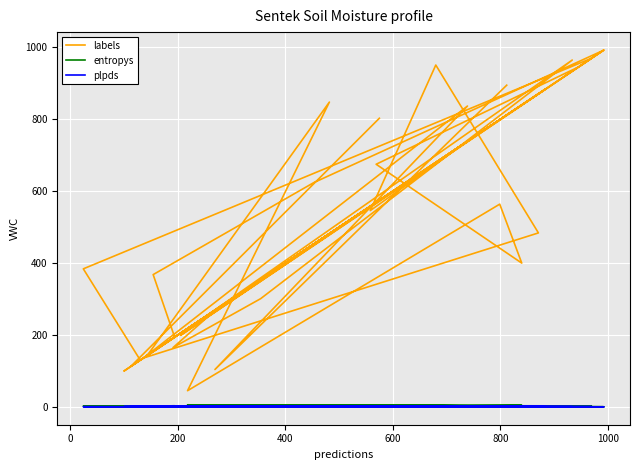

At which category does the chart reach its minimum across all series?

34